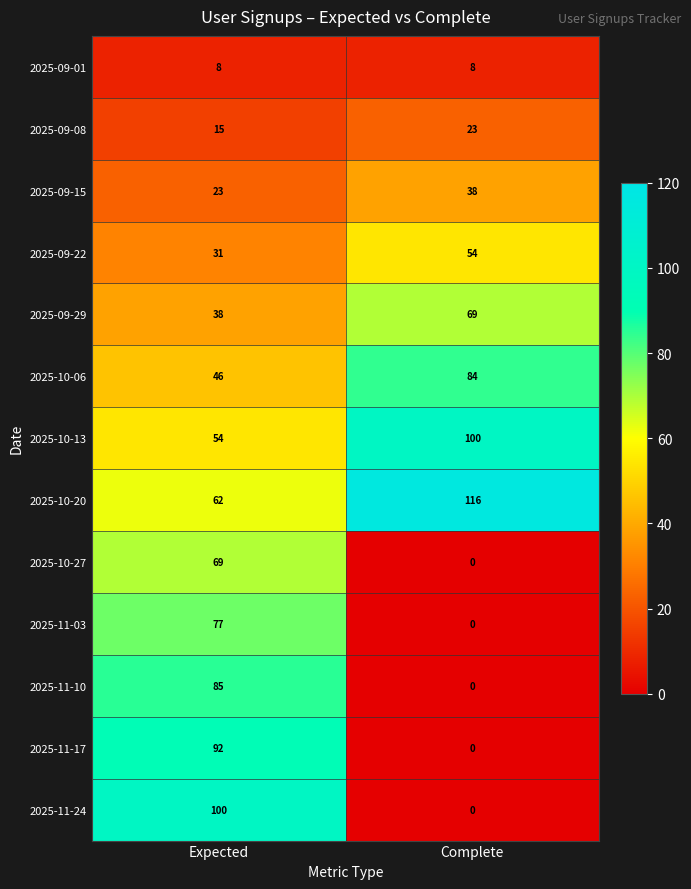

Which series has the largest total across all categories?

2025-10-20